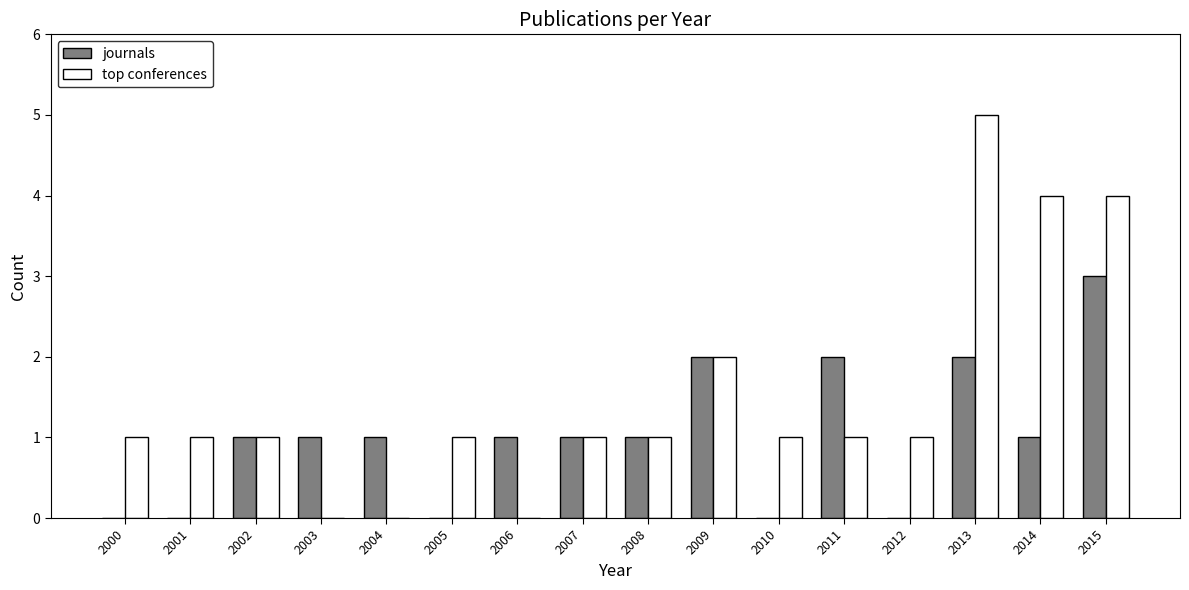

What is the sum of all top conferences values?

24